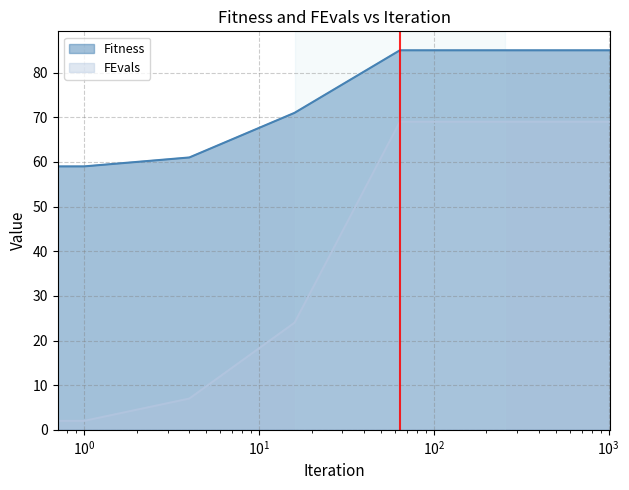

Which series has the widest spread of values?

FEvals